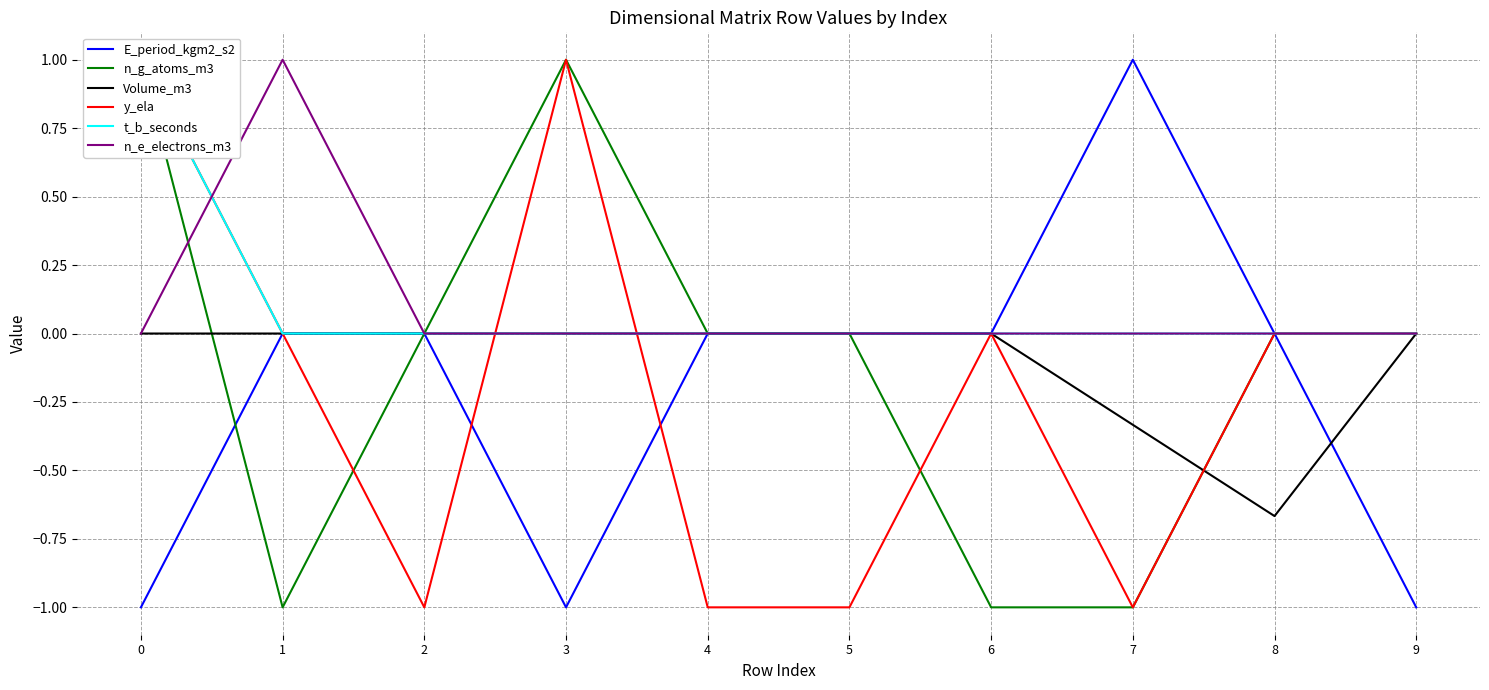

Count the number of data series in this chart.

6